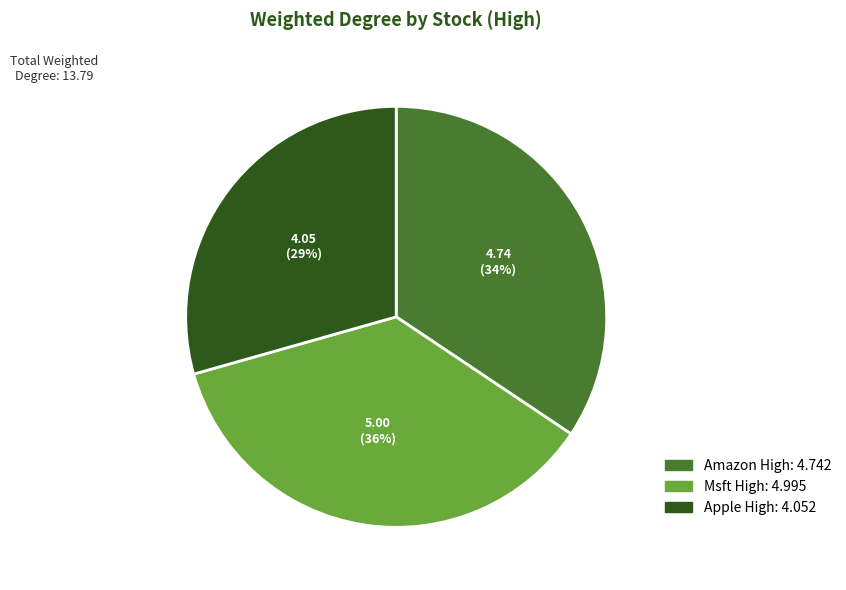

True or false: Msft High accounts for 23% of the total.

False